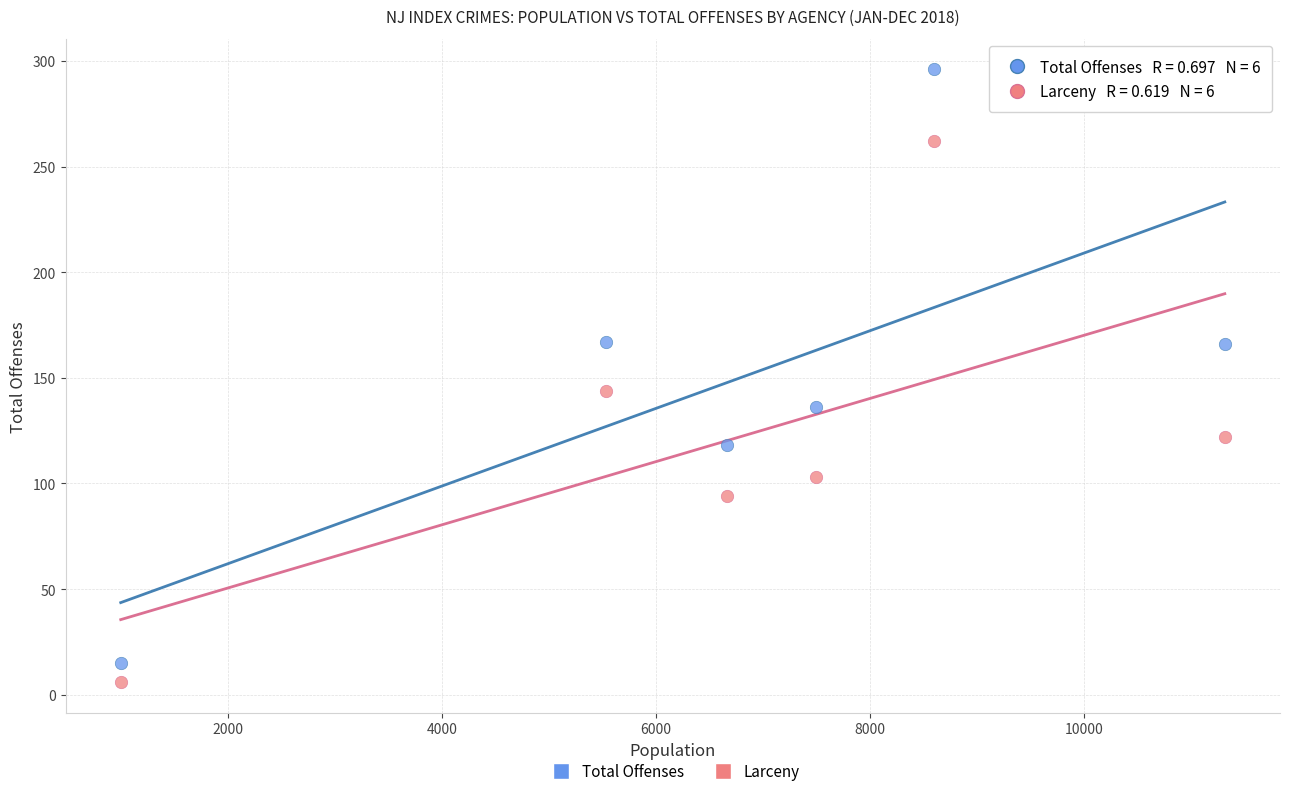

Across all series, what Y value is closest to 151?

144